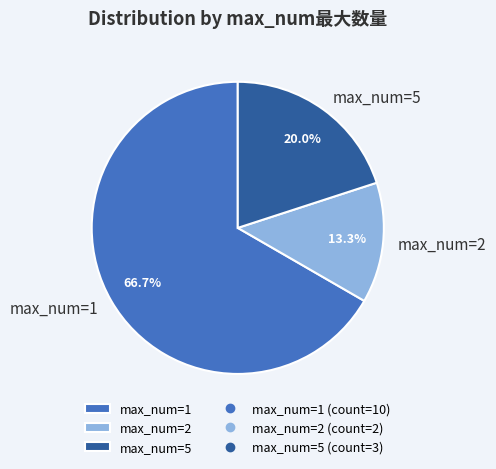

Which slice is the largest?

max_num=1